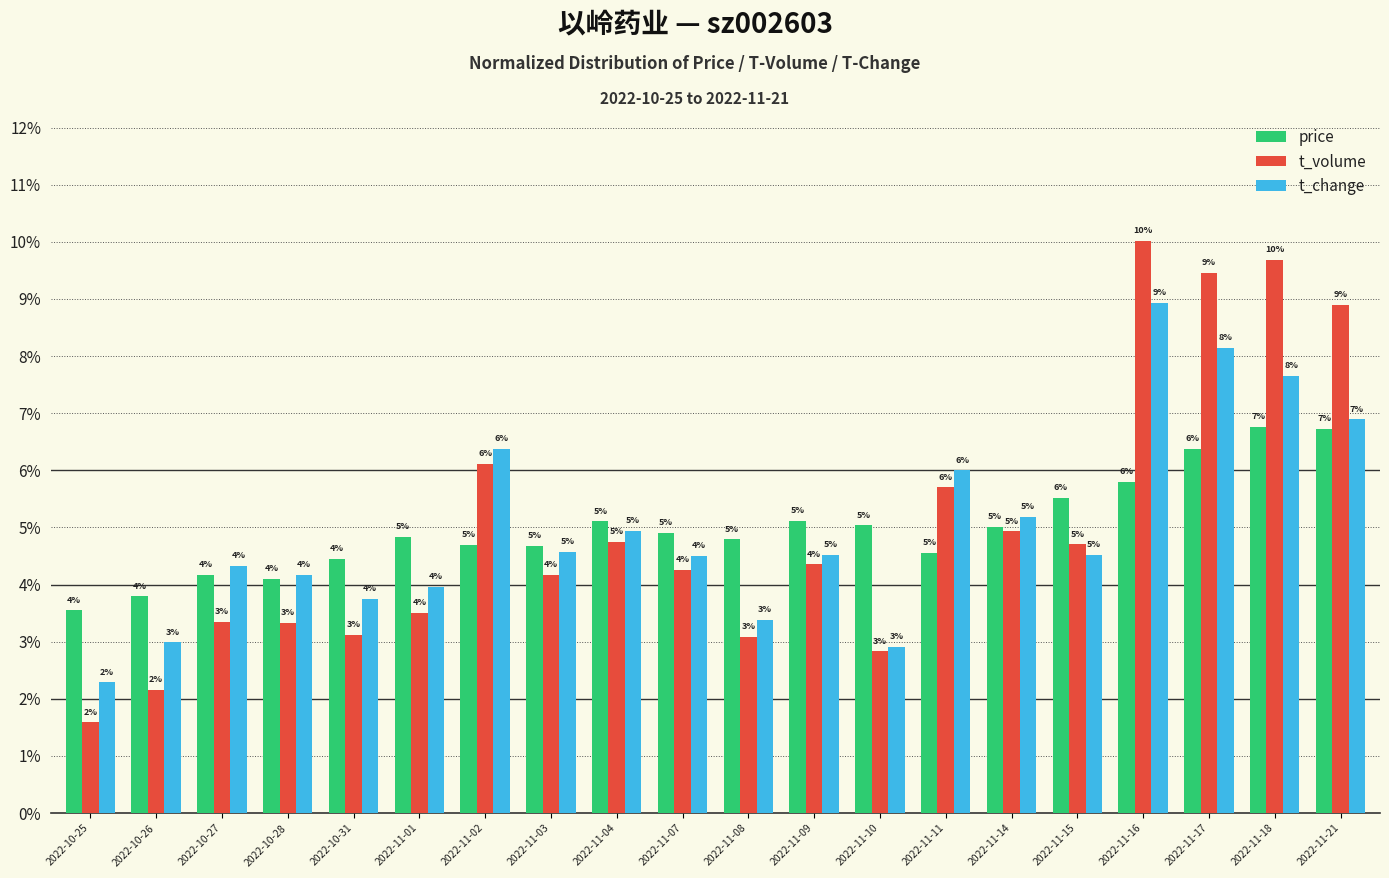

Rank the series by their maximum value, from lowest to highest.

price, t_change, t_volume